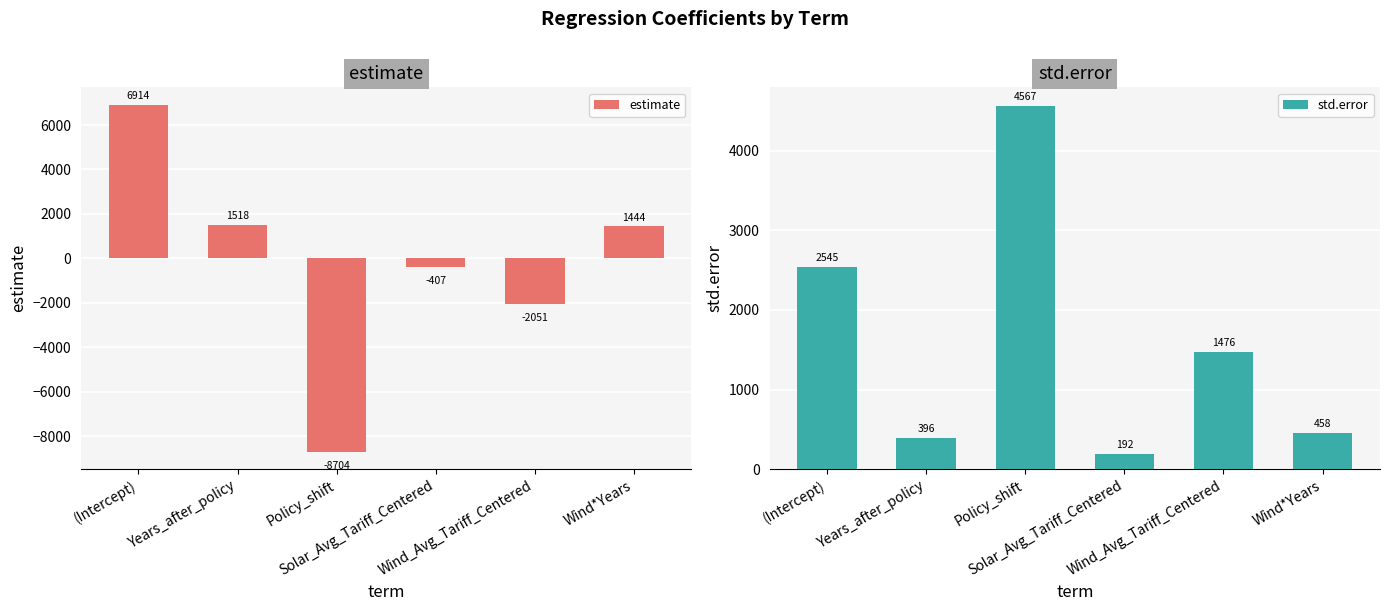

What is the value of the estimate bar at the 1st from the left?

6914.2